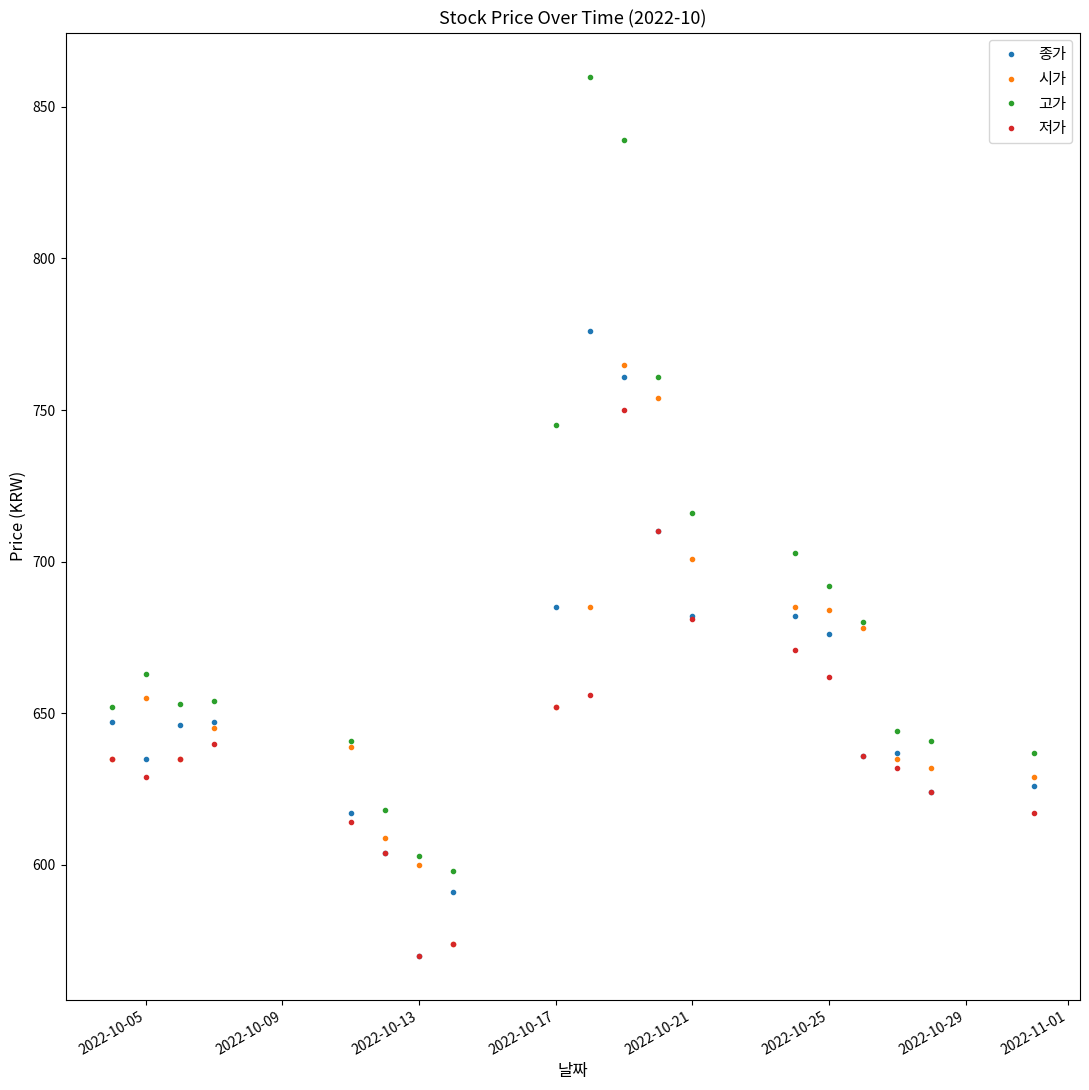

Which series has the largest total across all categories?

고가